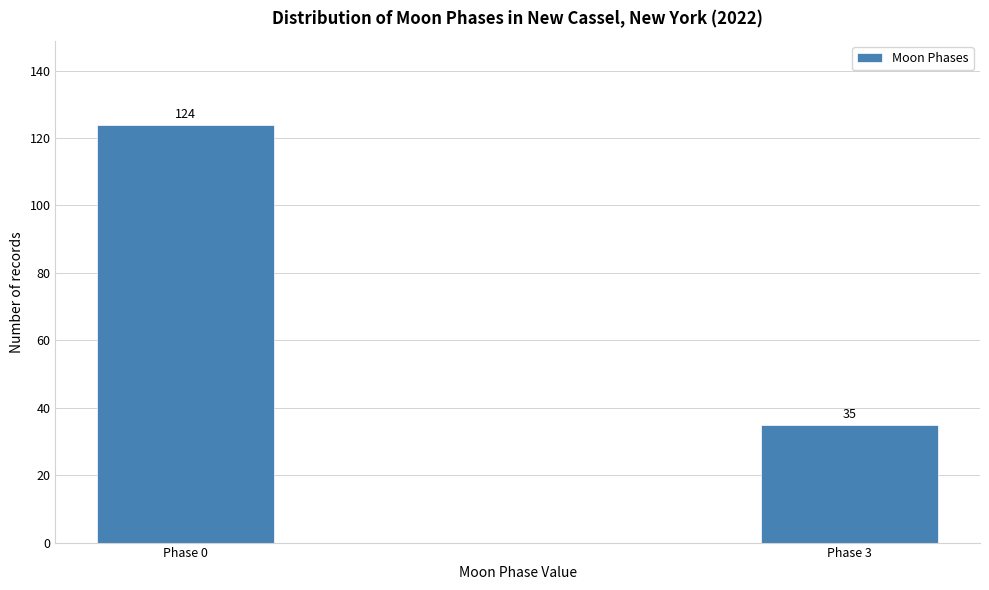

Reading right to left, list all the values displayed in this chart.

Phase 3=35	Phase 0=124